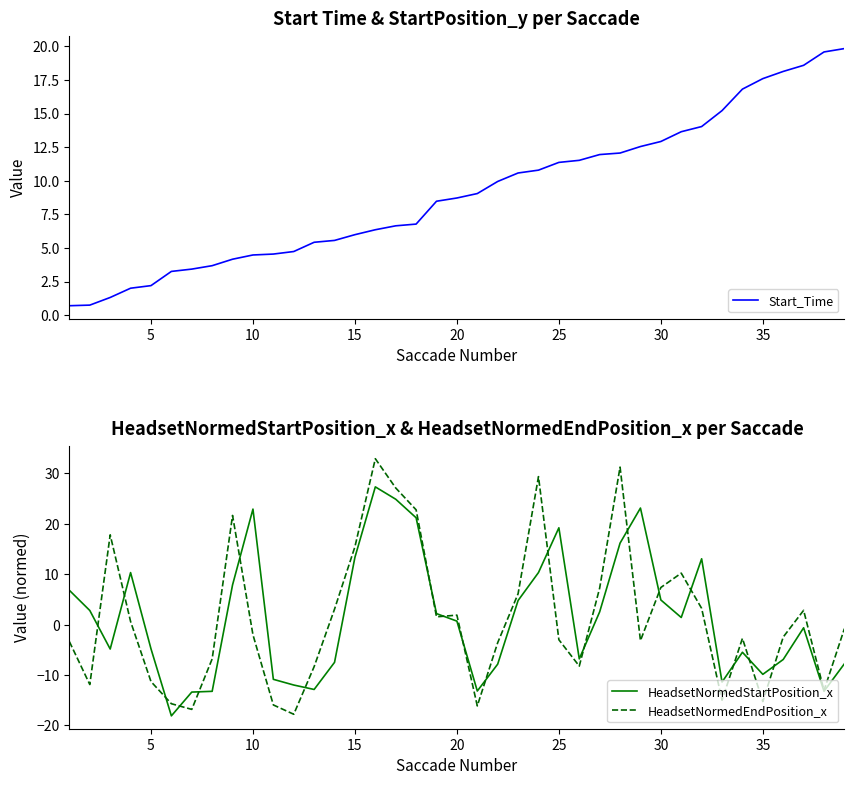

The value of HeadsetNormedStartPosition_x at 10 is 38.8. True or false?

False